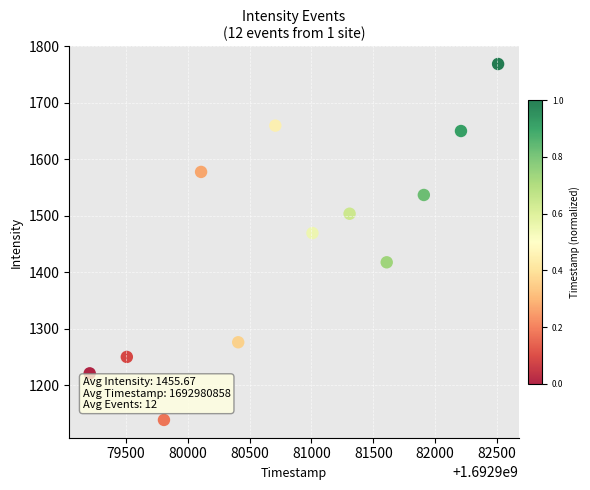

What is the average X value?

1692980858.0